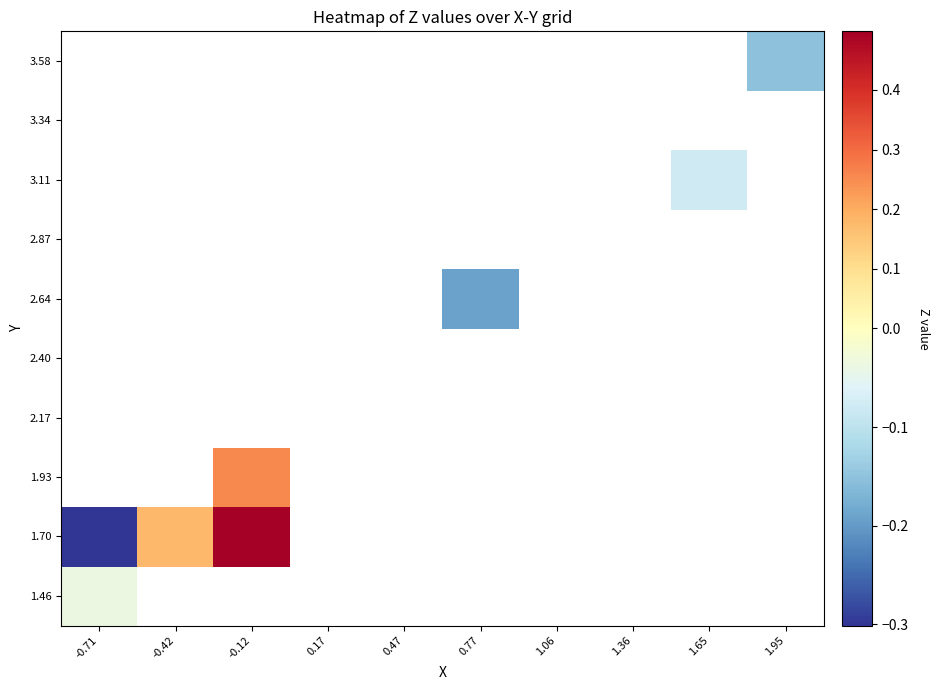

True or false: 1.70 has a value of 0.8 at -0.12.

False